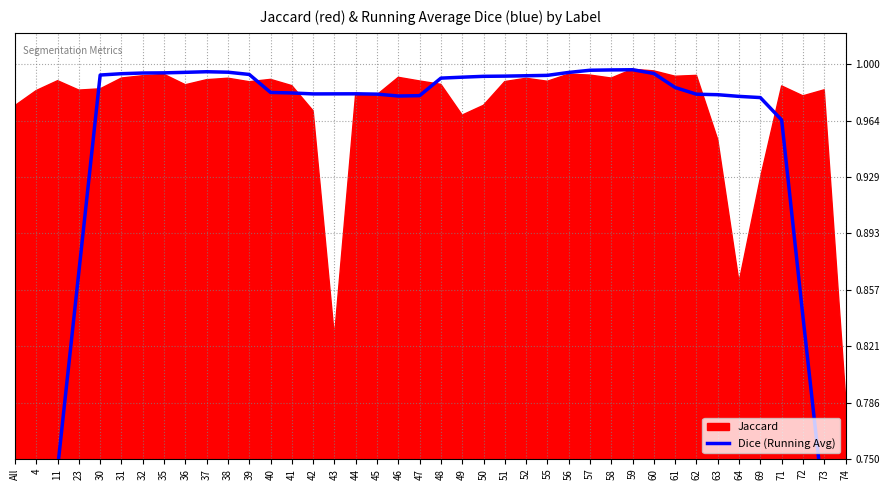

Reading left to right, transcribe all the data shown in this chart.

All=0.5	4=0.6	11=0.7	23=0.9	30=1.0	31=1.0	32=1.0	35=1.0	36=1.0	37=1.0	38=1.0	39=1.0	40=1.0	41=1.0	42=1.0	43=1.0	44=1.0	45=1.0	46=1.0	47=1.0	48=1.0	49=1.0	50=1.0	51=1.0	52=1.0	55=1.0	56=1.0	57=1.0	58=1.0	59=1.0	60=1.0	61=1.0	62=1.0	63=1.0	64=1.0	69=1.0	71=1.0	72=0.8	73=0.7	74=0.6